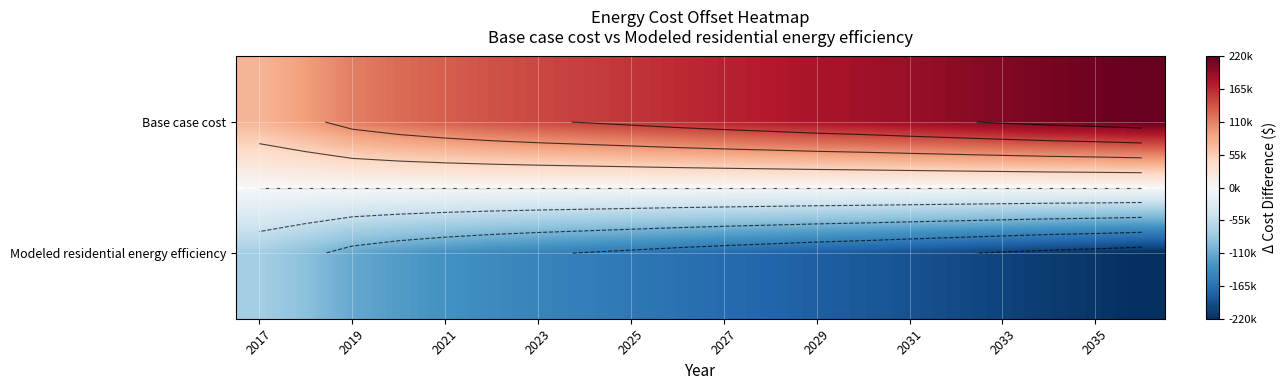

Where is Modeled residential energy efficiency nearest to the value -147360?

2023